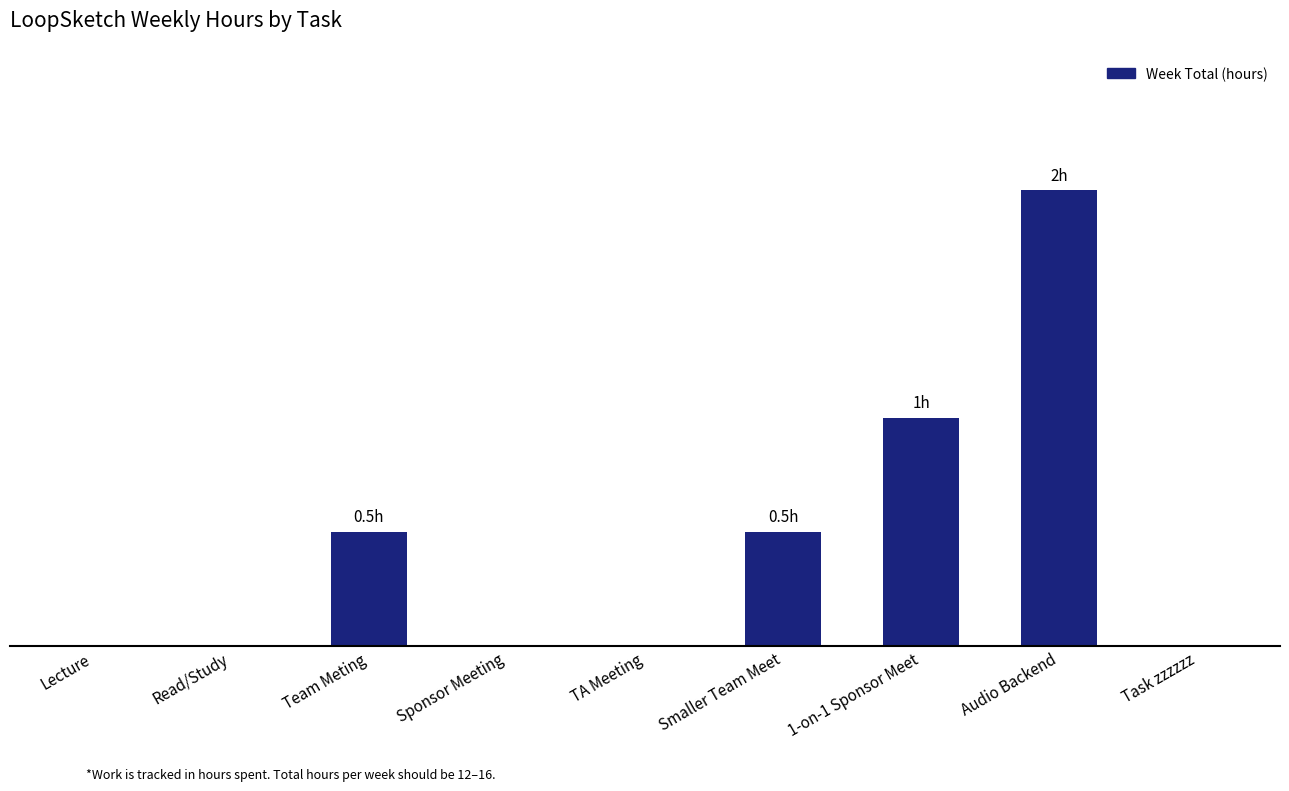

What is the change in value from Sponsor Meeting to Audio Backend?

+2.0